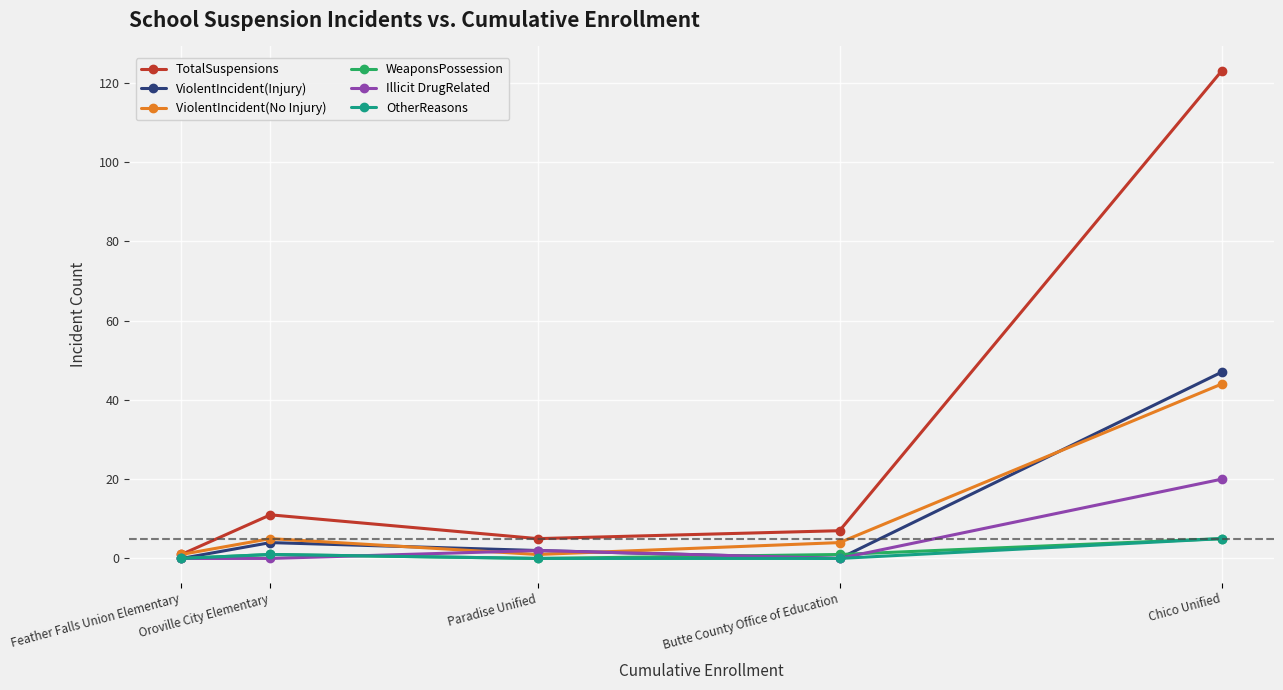

Which series has the largest total across all categories?

TotalSuspensions